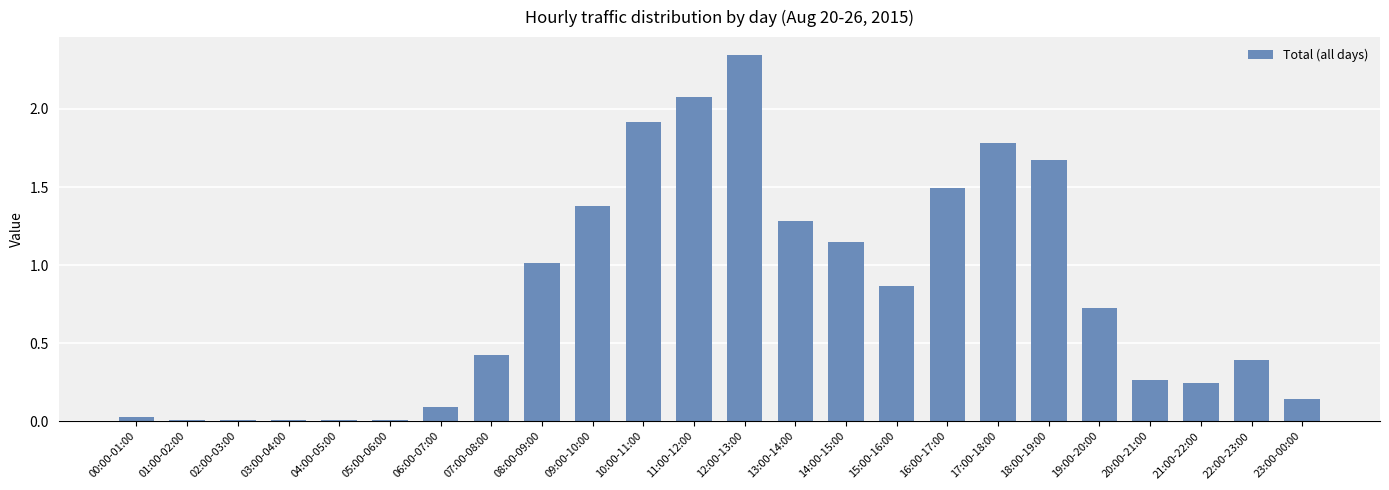

Between 20:00-21:00 and 23:00-00:00, which is larger?

20:00-21:00